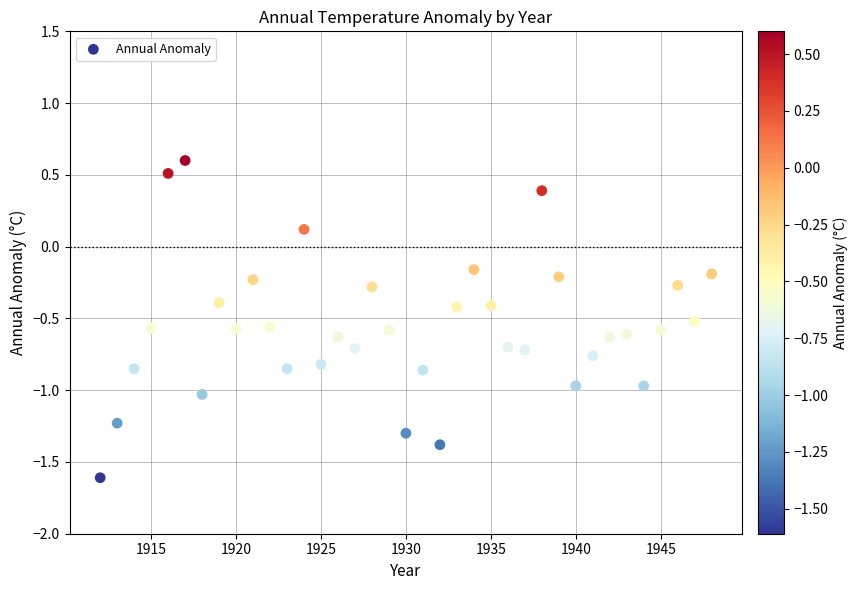

What is the range of X values (max minus min)?

36.0